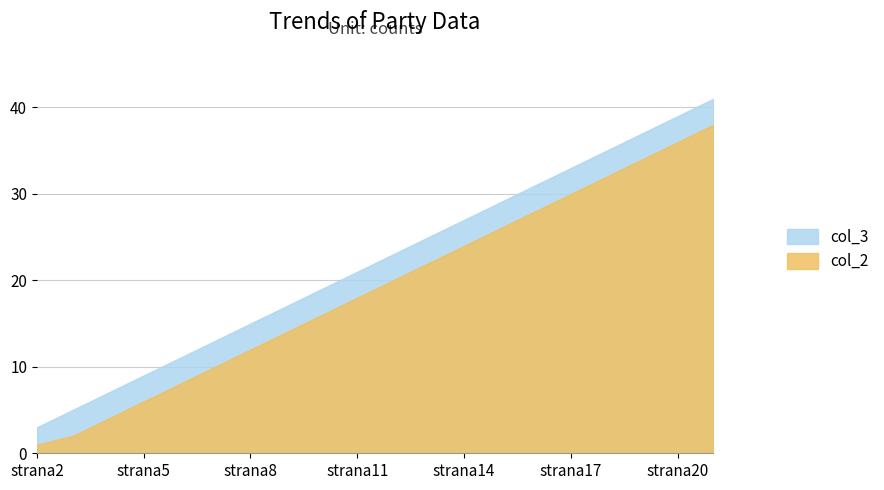

What are all the series names shown in the legend?

col_3, col_2